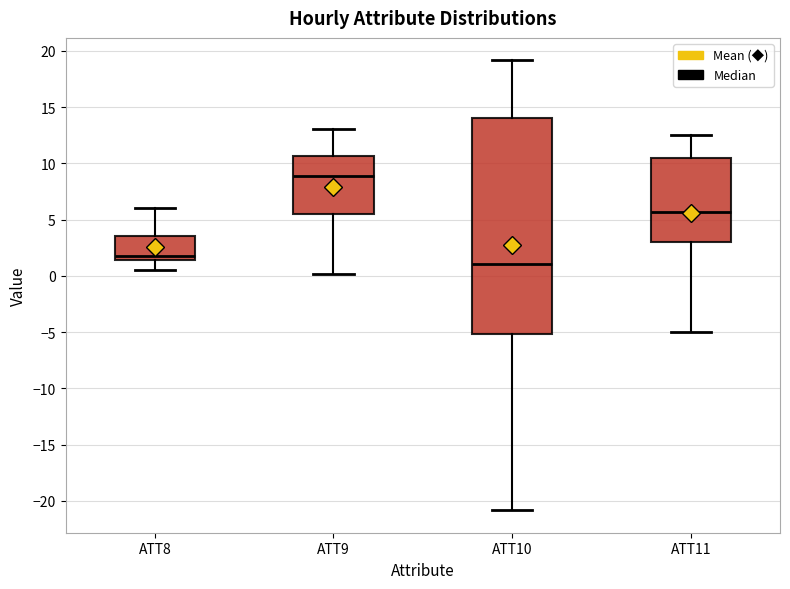

Which box's median line is the lowest?

ATT10